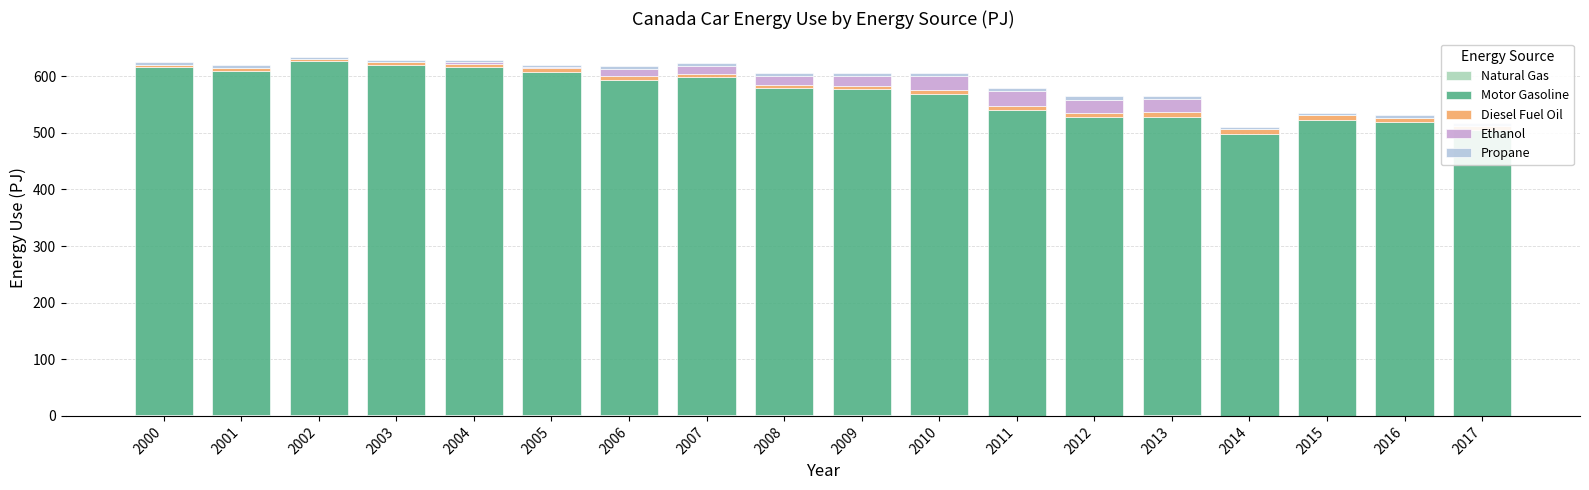

What is the difference between the Natural Gas values at 2007 and 2001?

0.2